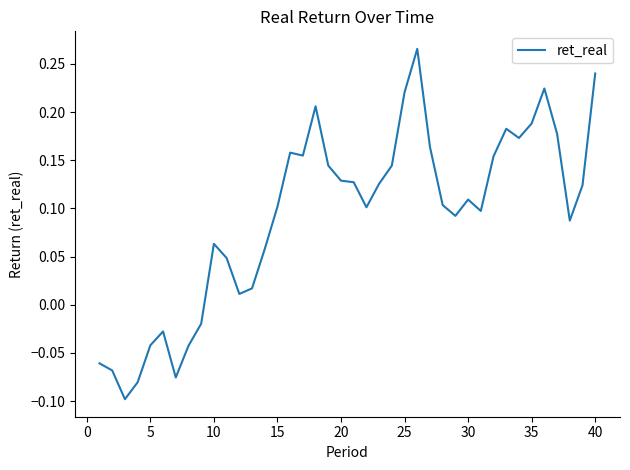

What is the difference between the maximum and minimum values?

0.4